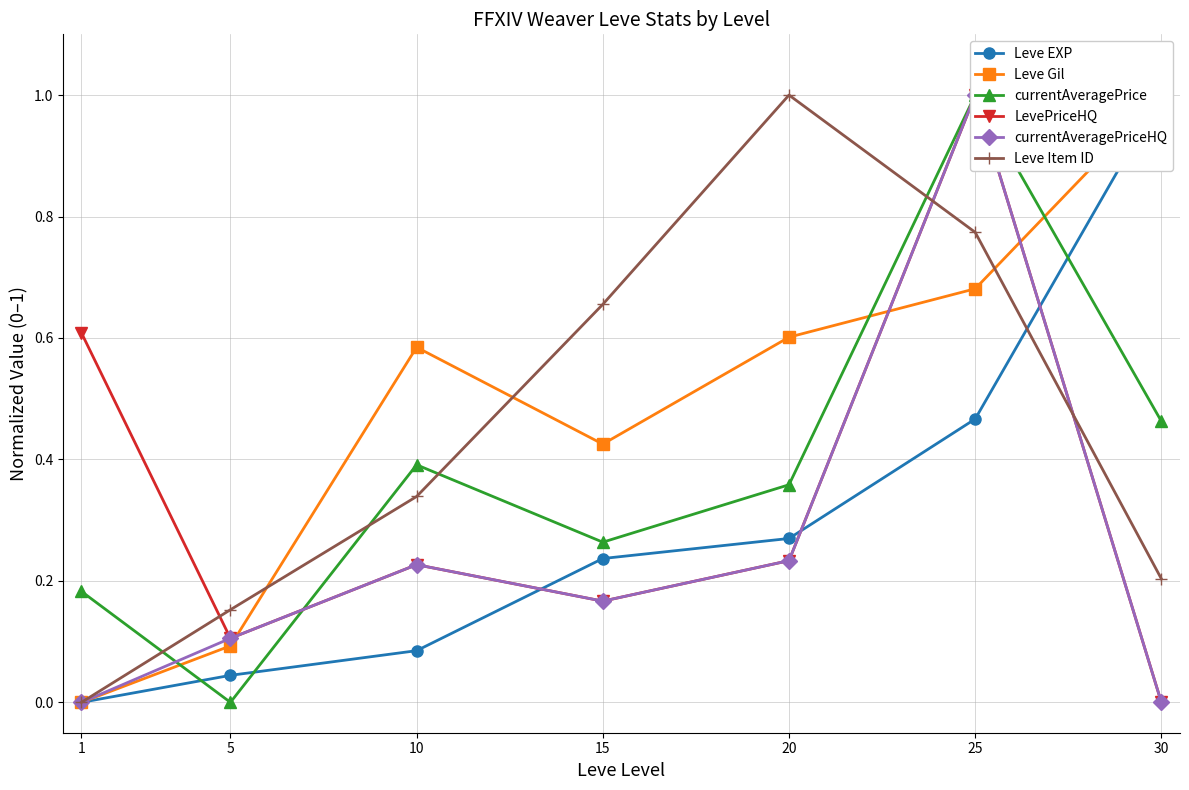

How many times do Leve Gil and LevePriceHQ cross each other?

3